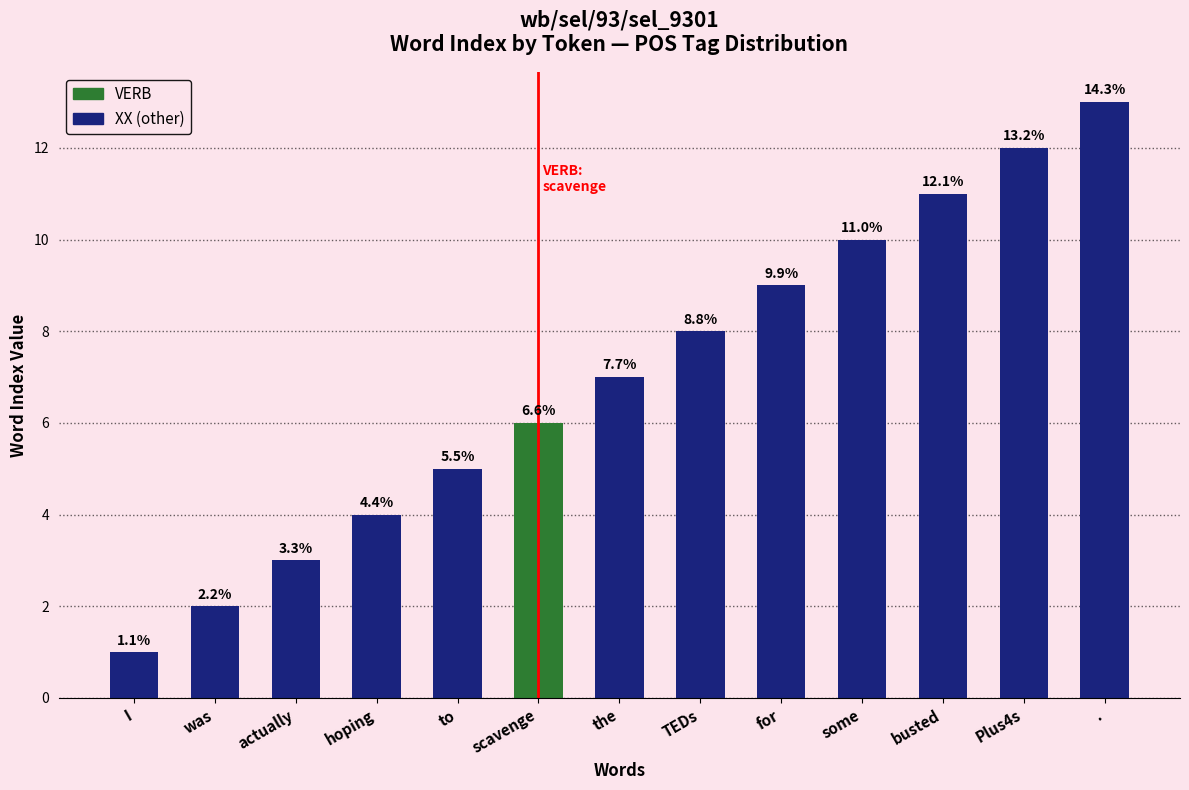

The chart shows a value of 5 at 0. True or false?

False